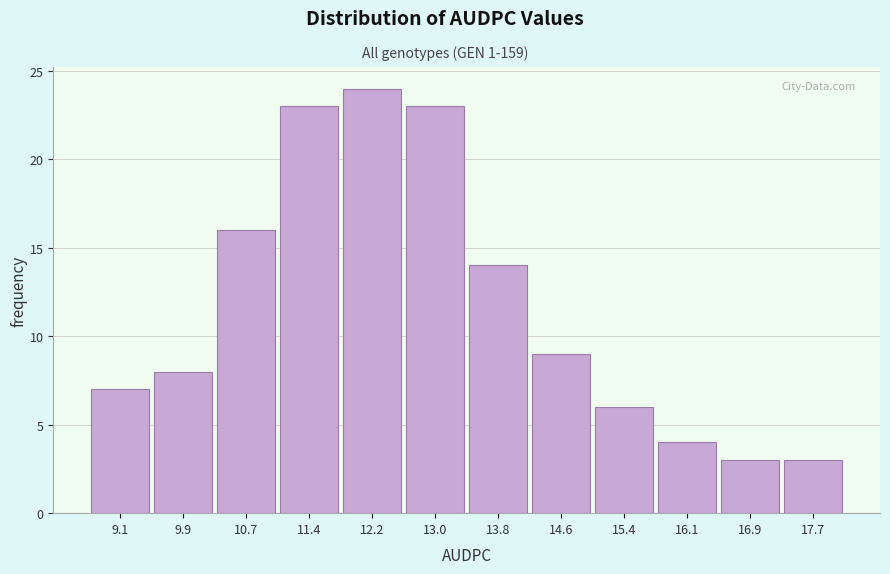

Reading right to left, what are all the values shown in this chart?

3	3	4	6	9	14	23	24	23	16	8	7